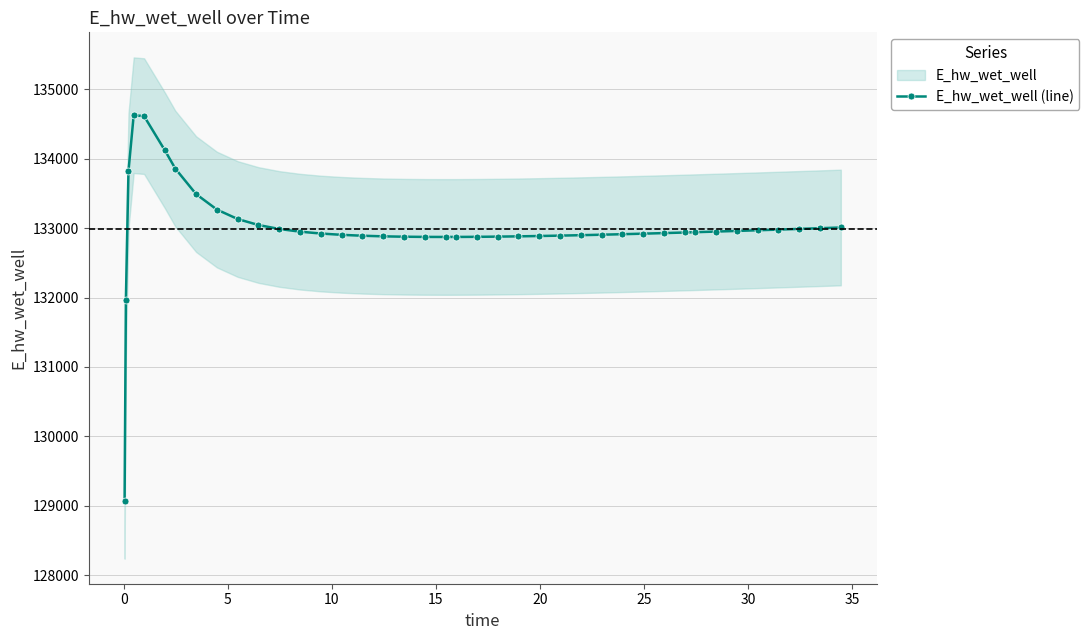

What is the difference between the maximum and minimum values?

5557.7